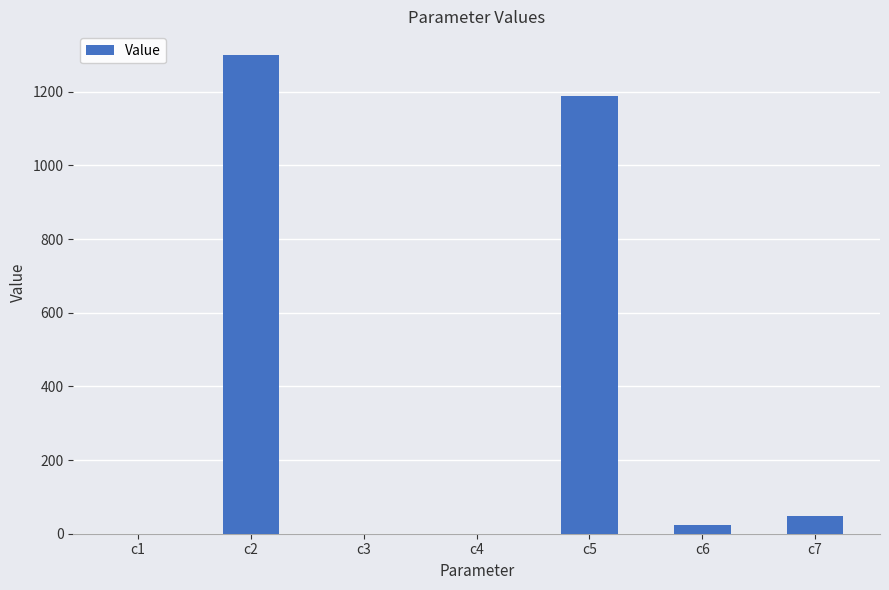

What is the change in value from c2 to c5?

-111.0